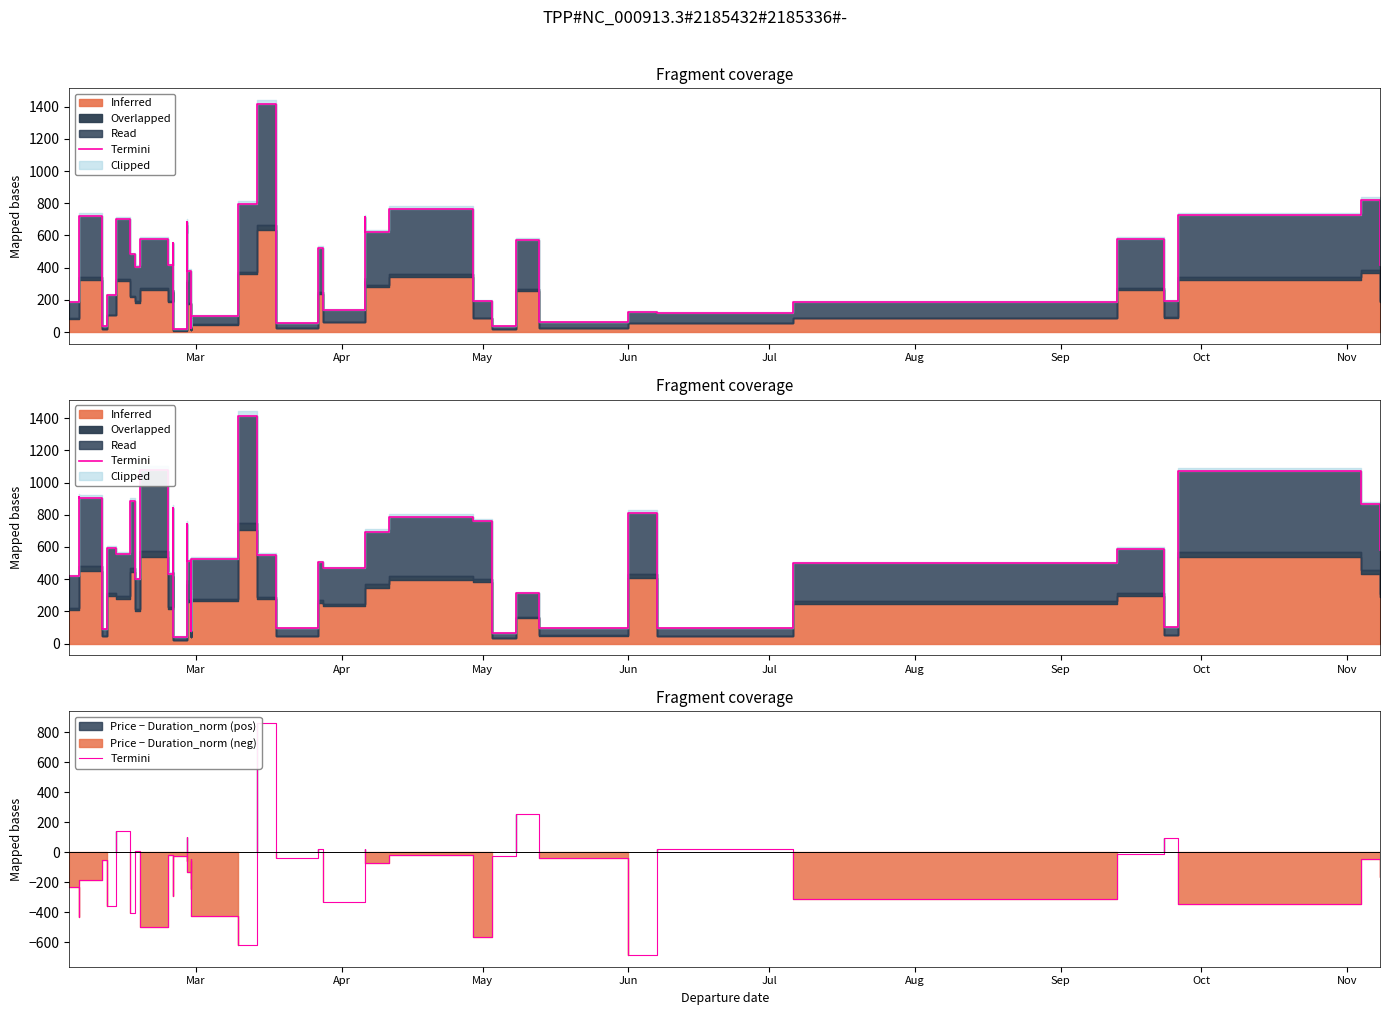

Does the chart display data point markers on the line(s)?

No